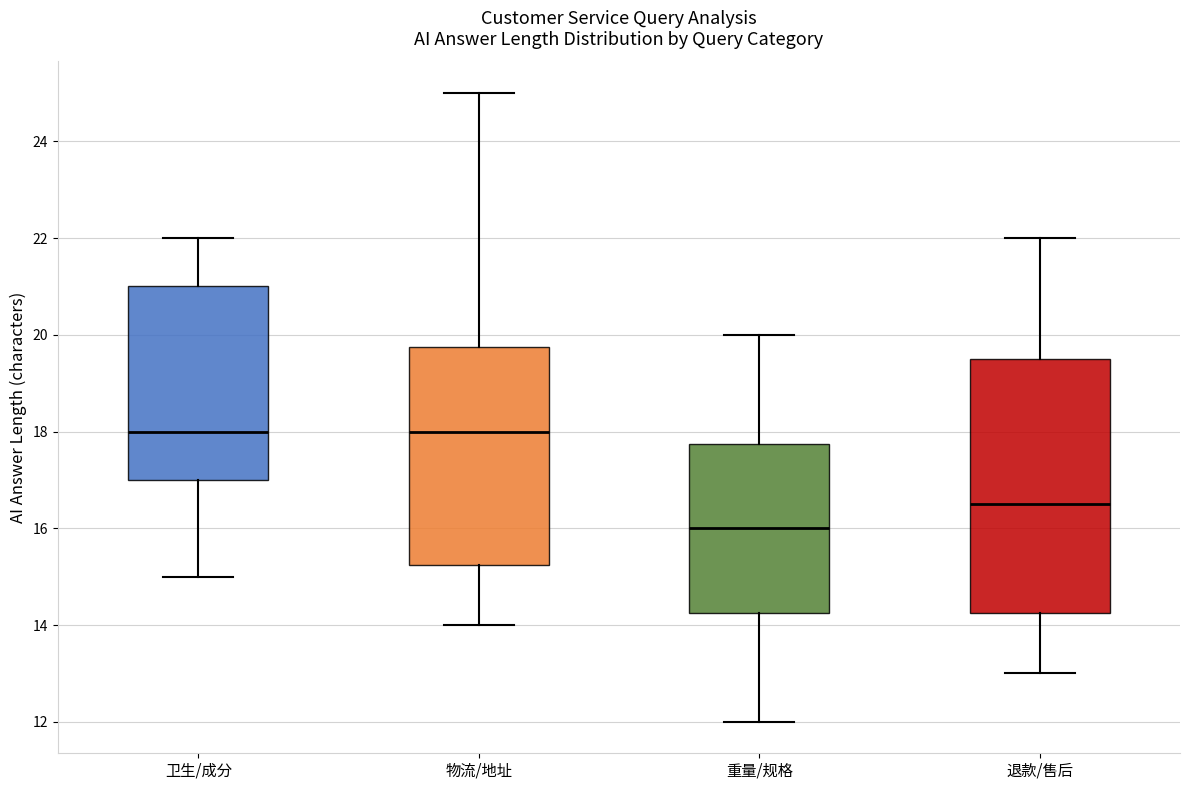

Reading left to right, read every box against the y-axis: the position of its median line, the range the box covers, and the ends of its whiskers. The values are not printed on the chart, so give them approximately, as read against the axis.

卫生/成分: median 18.0, box 17.0 to 21.0, whiskers 15.0 to 22.0
物流/地址: median 18.0, box 15.2 to 19.8, whiskers 14.0 to 25.0
重量/规格: median 16.0, box 14.2 to 17.8, whiskers 12.0 to 20.0
退款/售后: median 16.6, box 14.2 to 19.6, whiskers 13.0 to 22.0